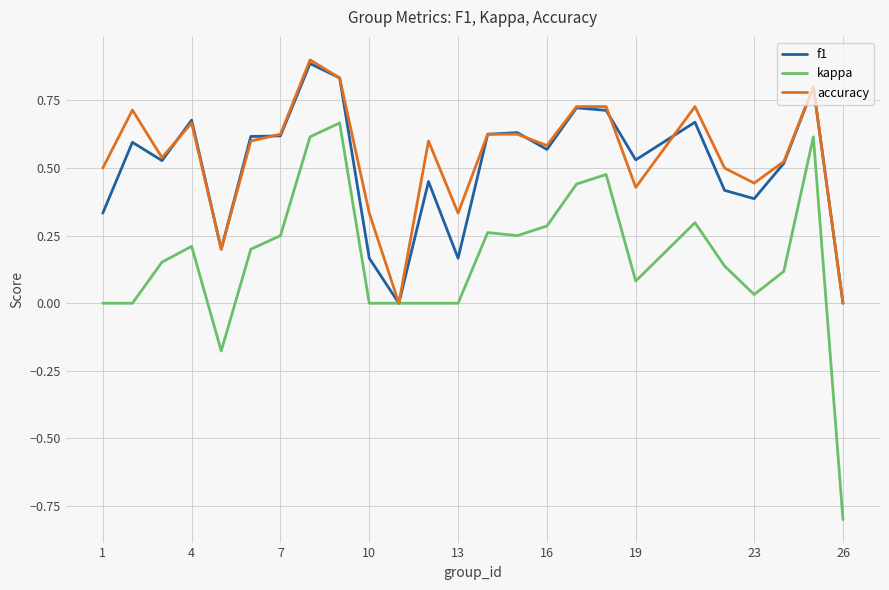

What is the smallest value displayed?

-0.8